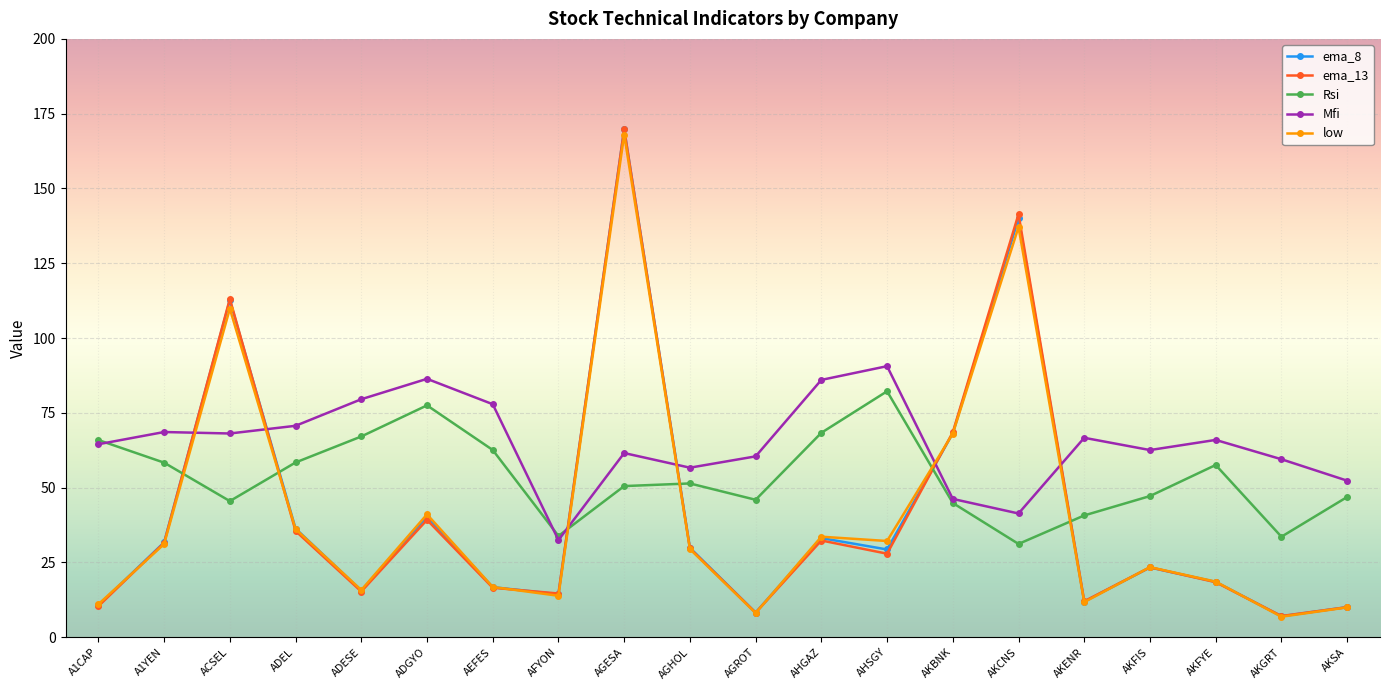

Where do ema_13 and Rsi first cross each other?

A1YEN and ACSEL